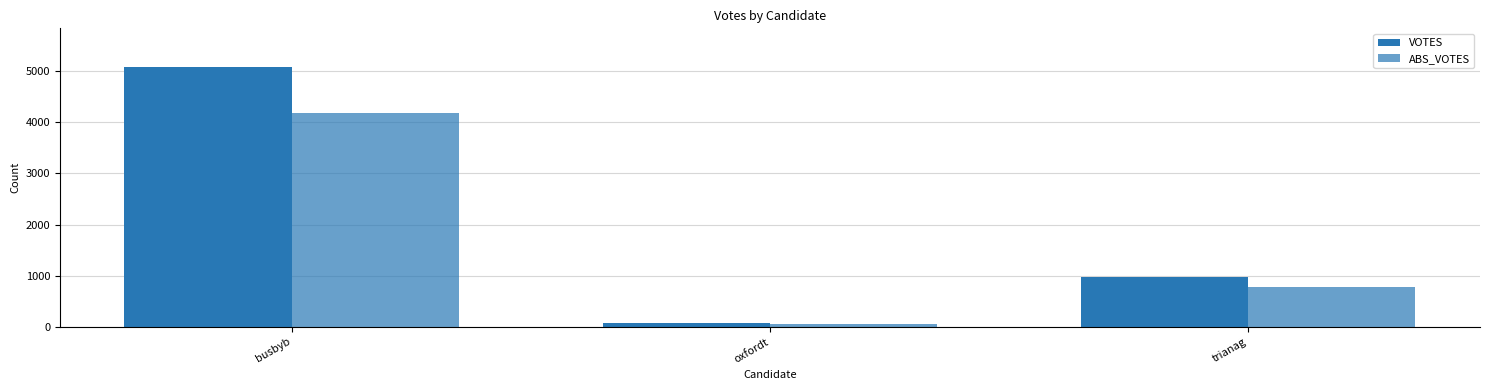

How many categories are shown in the chart?

3